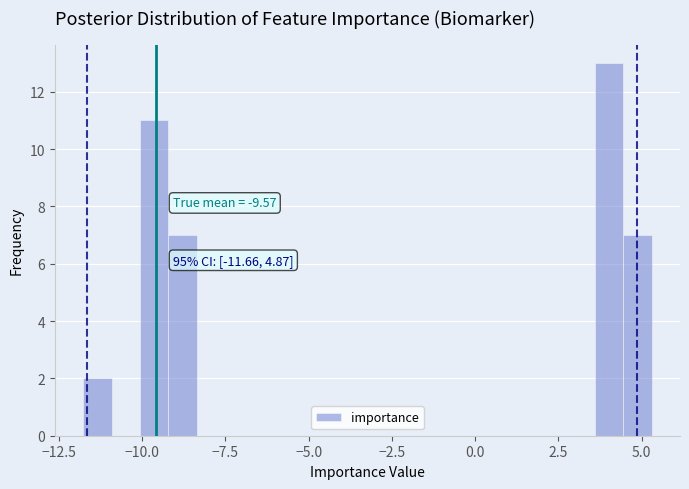

Read against the x-axis, roughly where is the centre of the tallest bar?

4.0